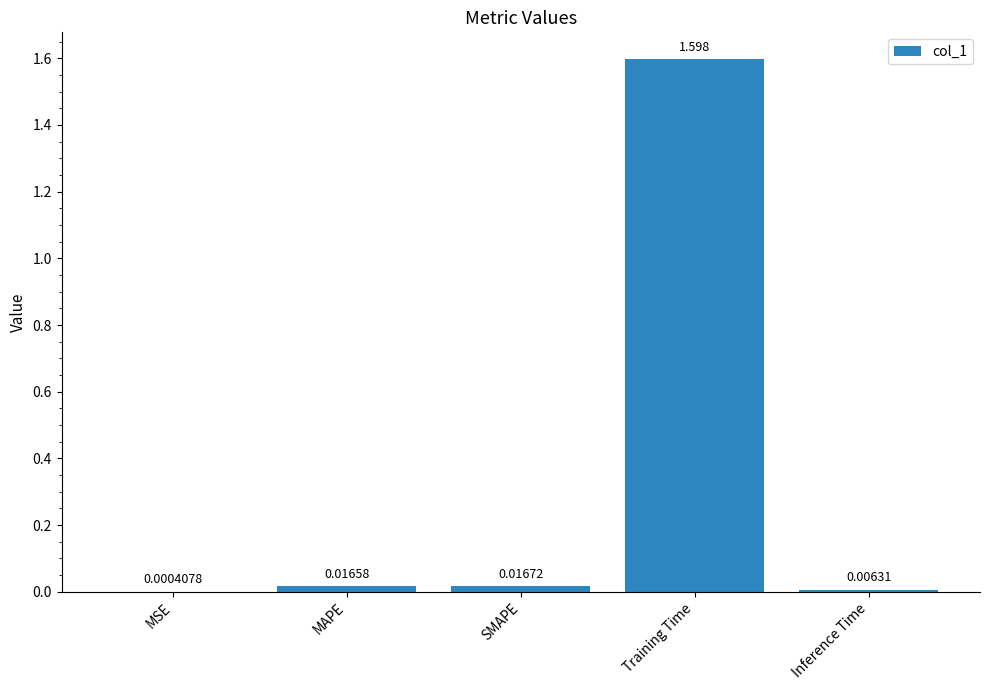

What is the average value?

0.3